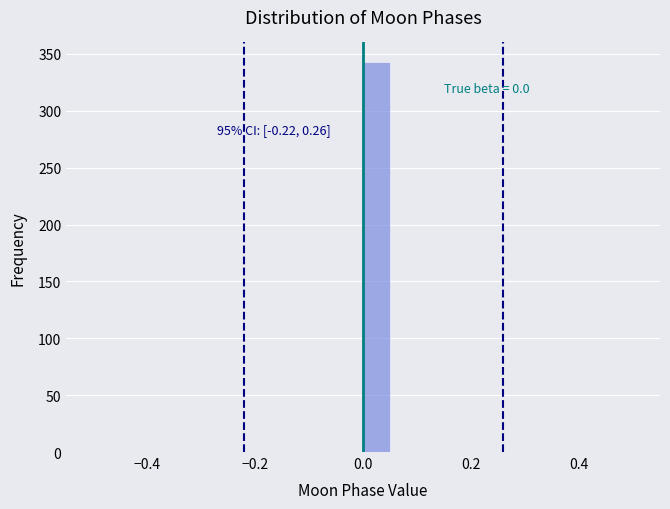

Read against the x-axis, roughly where is the centre of the tallest bar?

0.02